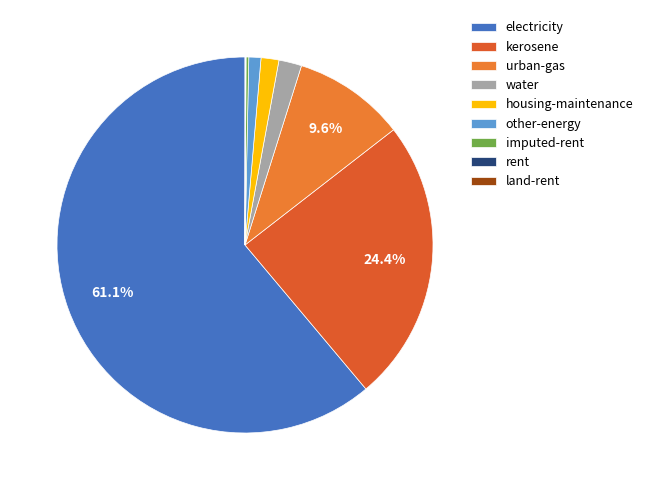

Between electricity and housing-maintenance, which is larger?

electricity